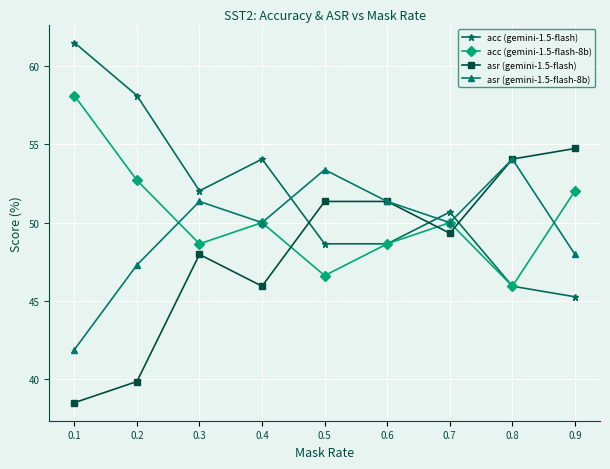

At 0.2, list the series in order from largest to smallest.

acc (gemini-1.5-flash), acc (gemini-1.5-flash-8b), asr (gemini-1.5-flash-8b), asr (gemini-1.5-flash)